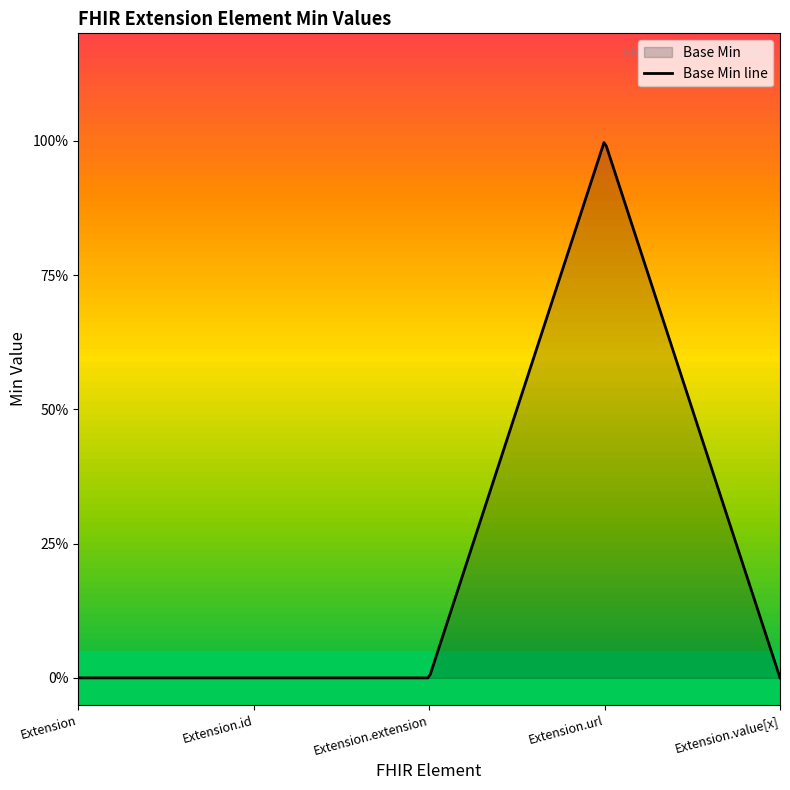

List the labels in order of value, largest first.

Extension.url, Extension, Extension.id, Extension.extension, Extension.value[x]